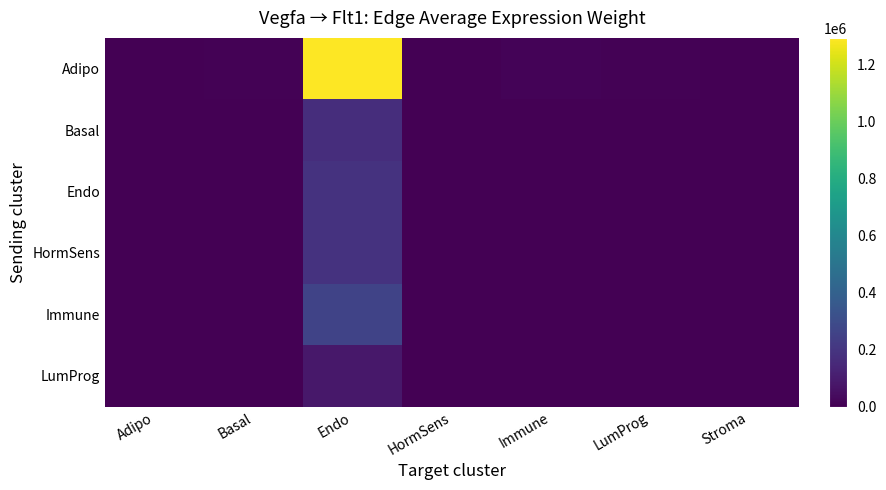

Rank the series at Stroma from highest to lowest value.

Adipo, Immune, HormSens, Endo, Basal, LumProg